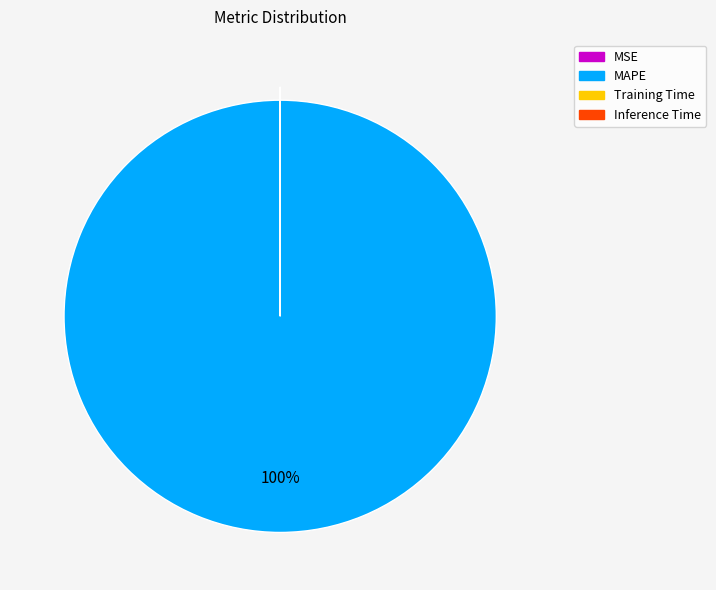

Which slice is the largest?

MAPE